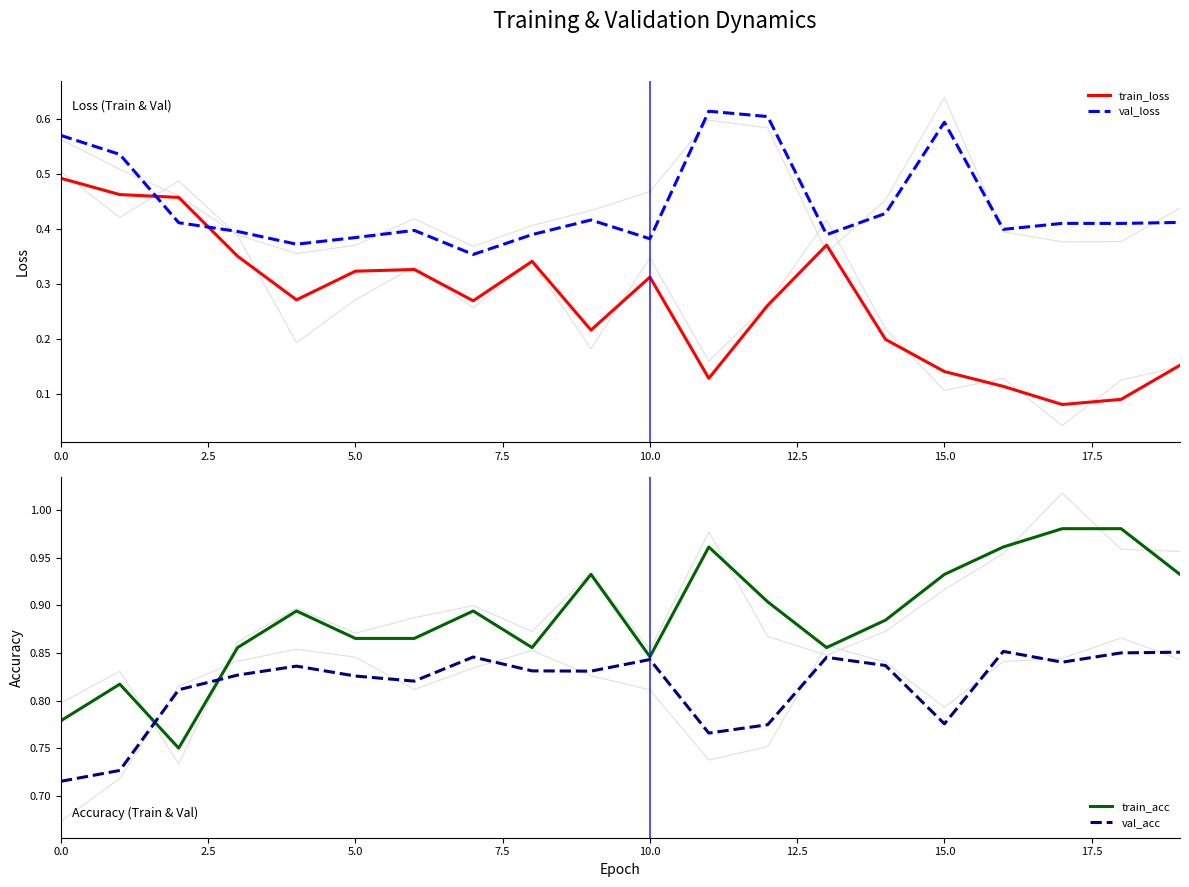

Is it true that val_loss equals 0.6 at 5.0?

False